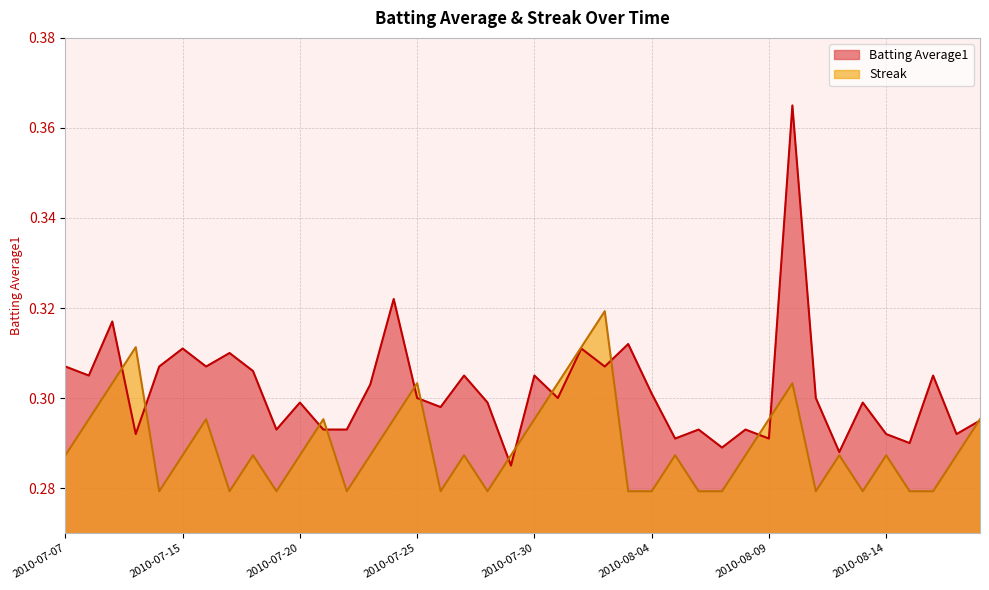

Which series has the largest total across all categories?

Batting Average1